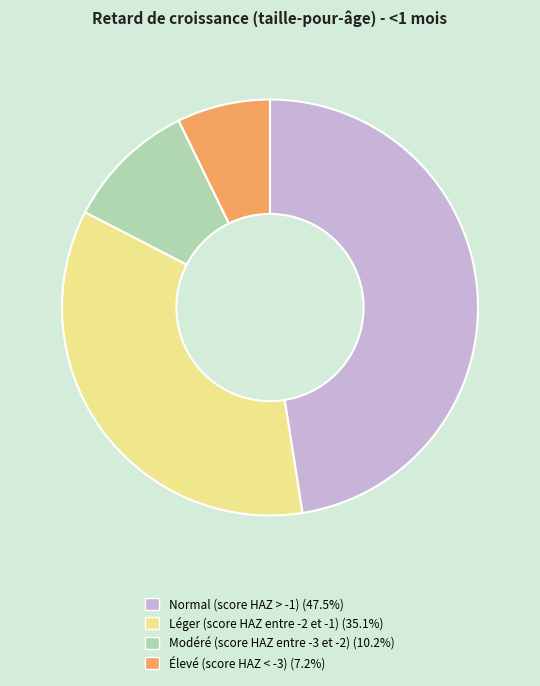

Which category has the smallest portion of the pie?

Élevé (score HAZ < -3)